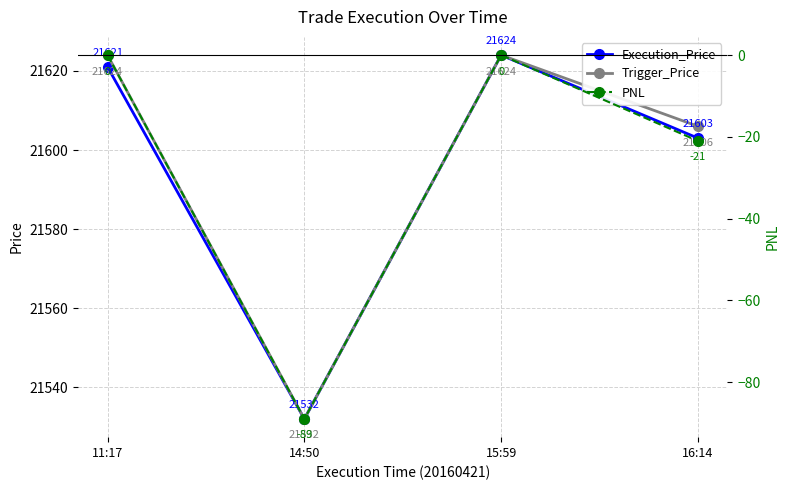

What is the difference between the highest and lowest values at 16:14?

21627